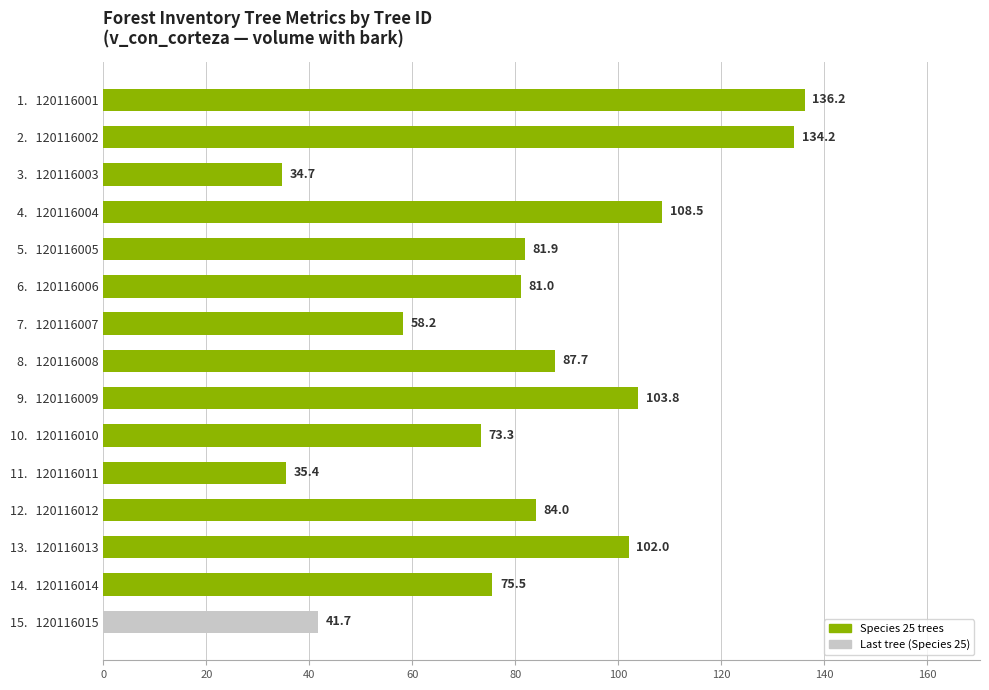

What is the label of the 4th bar from the top?

4.   120116004